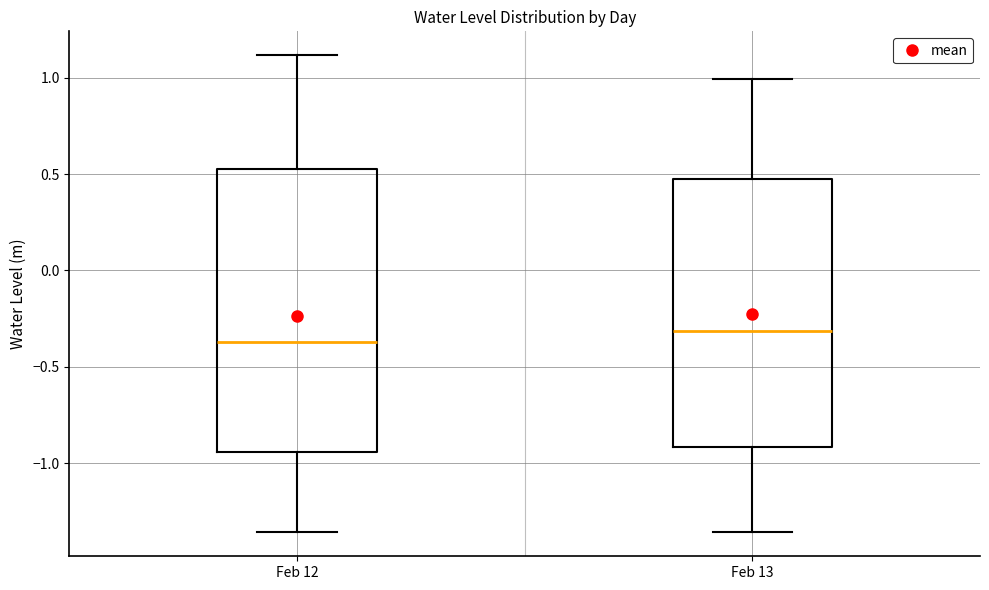

Reading left to right, transcribe this box plot: for each box, give where its median line is, the range the box spans, and where its two whiskers end, as read against the y-axis. The values are not printed on the chart, so give them approximately, as read against the axis.

Feb 12: median -0.35, box -0.95 to 0.50, whiskers -1.35 to 1.10
Feb 13: median -0.30, box -0.90 to 0.50, whiskers -1.35 to 1.00